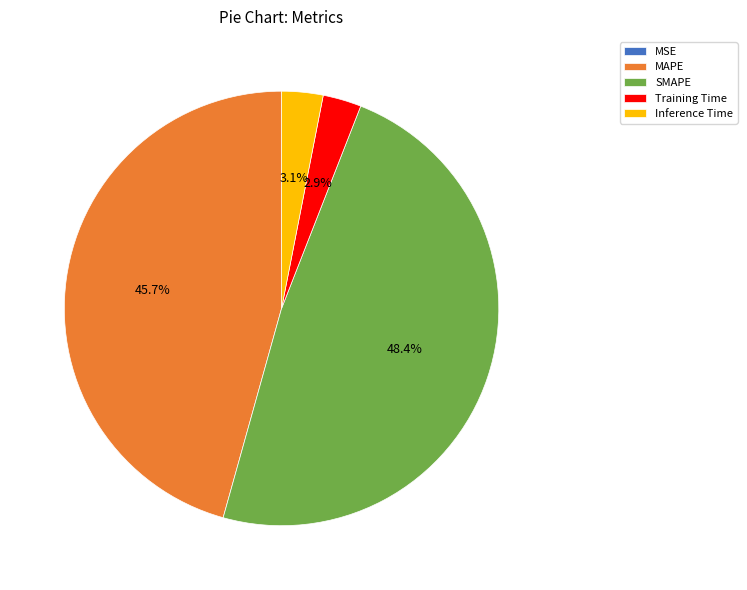

How much of the chart is everything except SMAPE?

51.6%